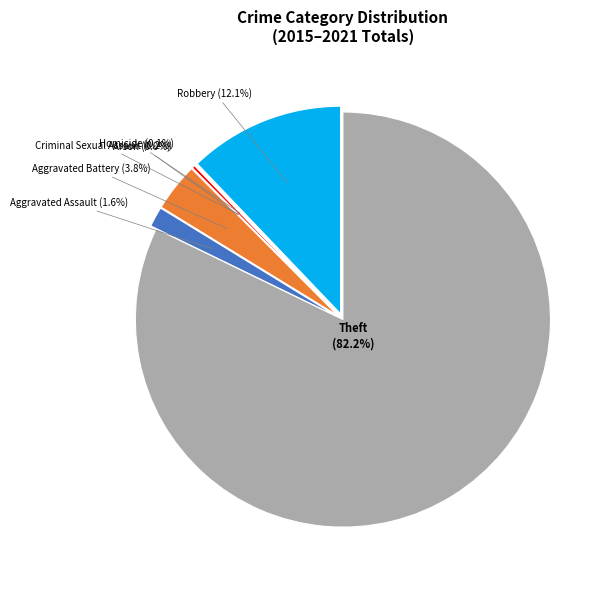

What portion of the pie excludes Aggravated Battery (3.8%)?

96.2%